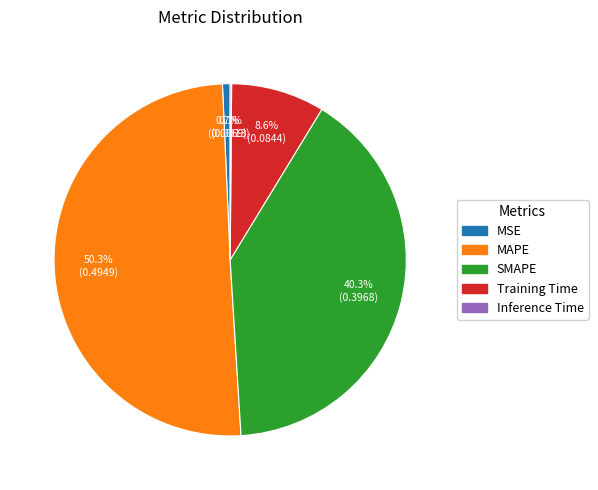

Which slice is the largest?

MAPE